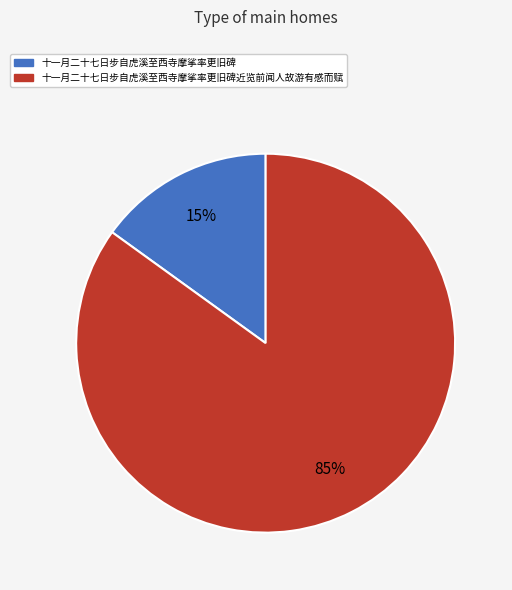

Does 十一月二十七日步自虎溪至西寺摩挲率更旧碑 represent more than half of the total?

No